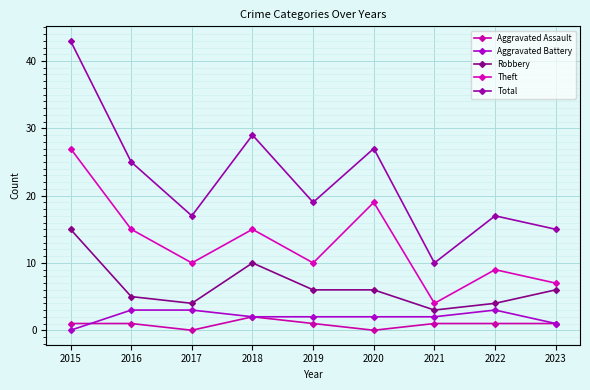

Reading right to left, list all the values displayed in this chart.

Aggravated Assault: 2023=1	2022=1	2021=1	2020=0	2019=1	2018=2	2017=0	2016=1	2015=1
Aggravated Battery: 2023=1	2022=3	2021=2	2020=2	2019=2	2018=2	2017=3	2016=3	2015=0
Robbery: 2023=6	2022=4	2021=3	2020=6	2019=6	2018=10	2017=4	2016=5	2015=15
Theft: 2023=7	2022=9	2021=4	2020=19	2019=10	2018=15	2017=10	2016=15	2015=27
Total: 2023=15	2022=17	2021=10	2020=27	2019=19	2018=29	2017=17	2016=25	2015=43